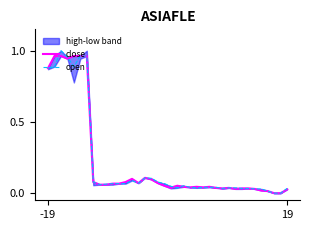

Which series changed the most between 6 and 21?

close